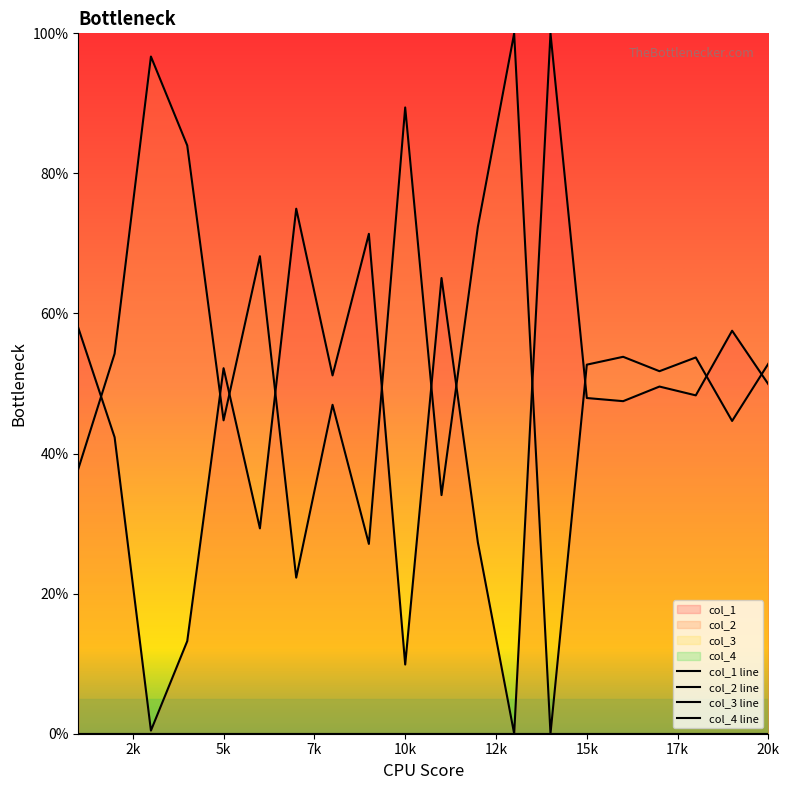

The value of col_2 at 17 is 67.7. True or false?

False